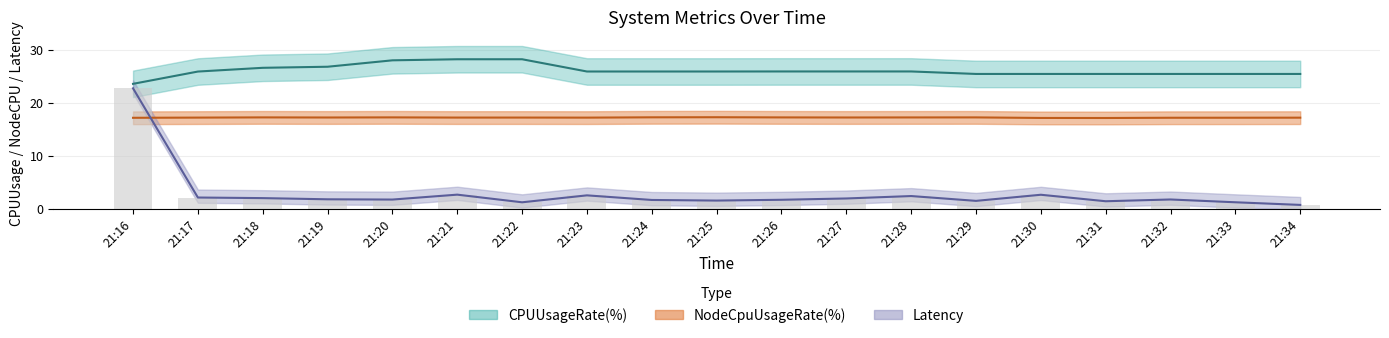

What are all the series names shown in the legend?

CPUUsageRate(%), NodeCpuUsageRate(%), Latency